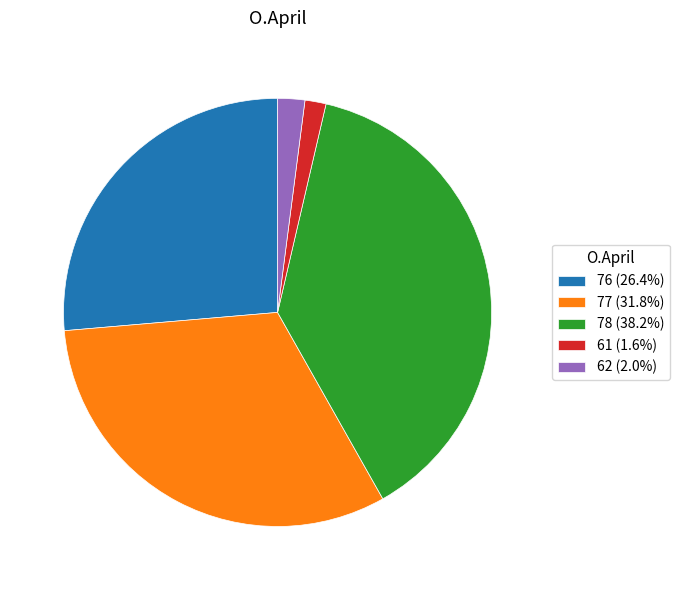

Which category has the biggest portion of the pie?

78